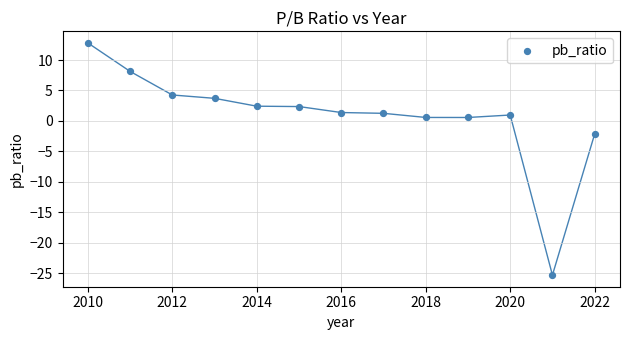

What is the range of Y values (max minus min)?

38.1